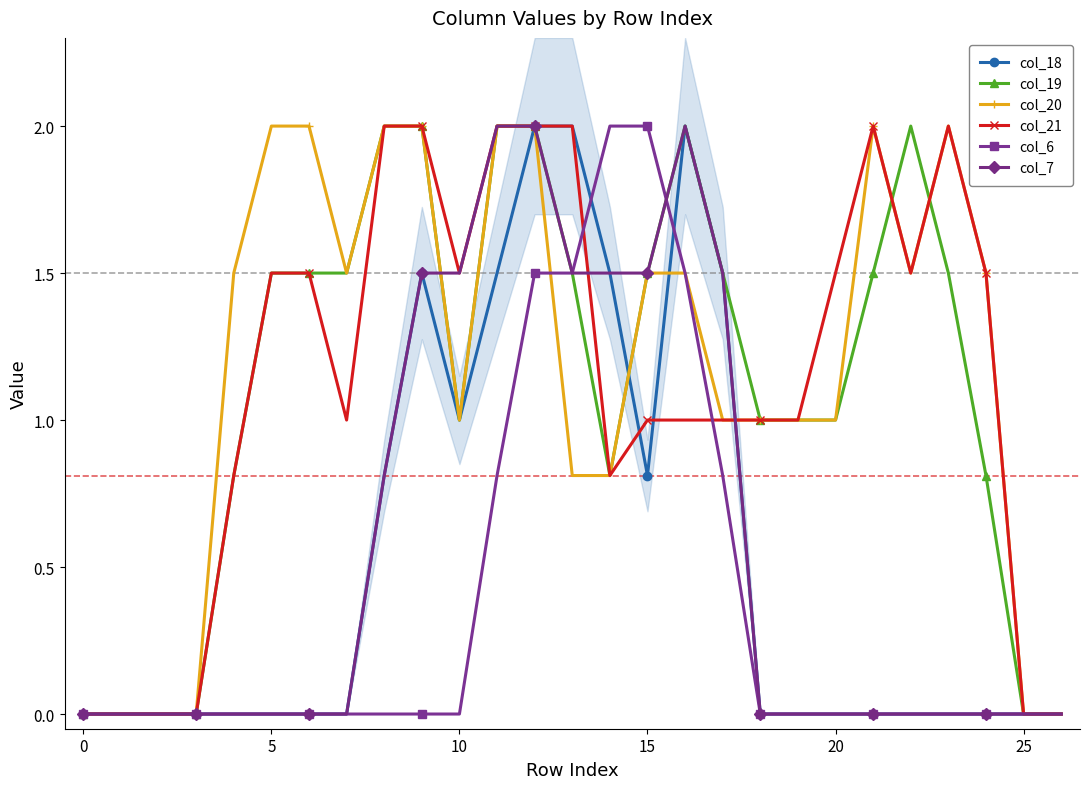

True or false: col_6 has a value of 0.0 at 10.

True